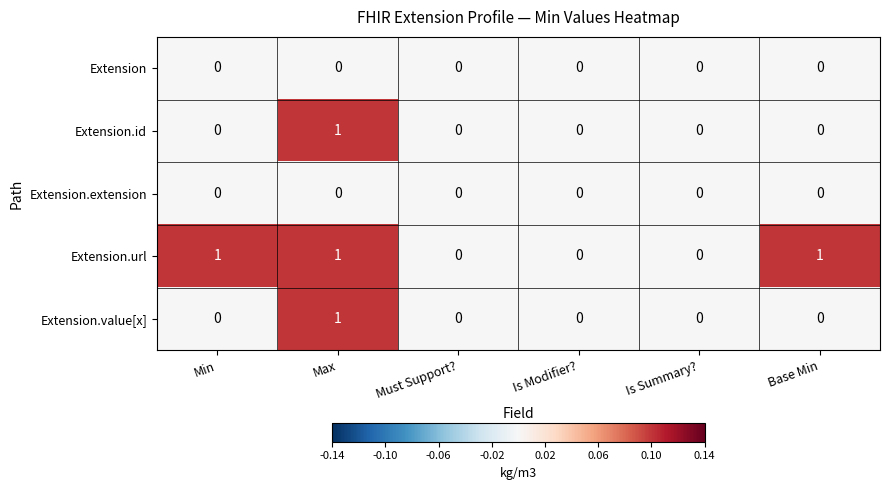

At which category is the sum across all series the highest?

Max